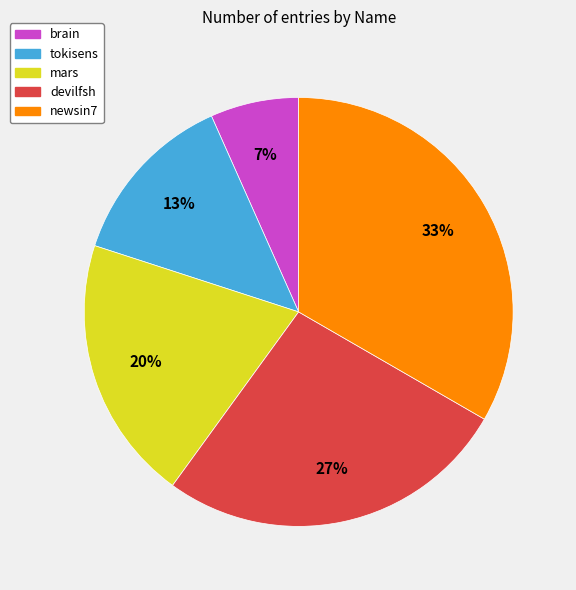

To the nearest percent, what portion does mars represent?

20%